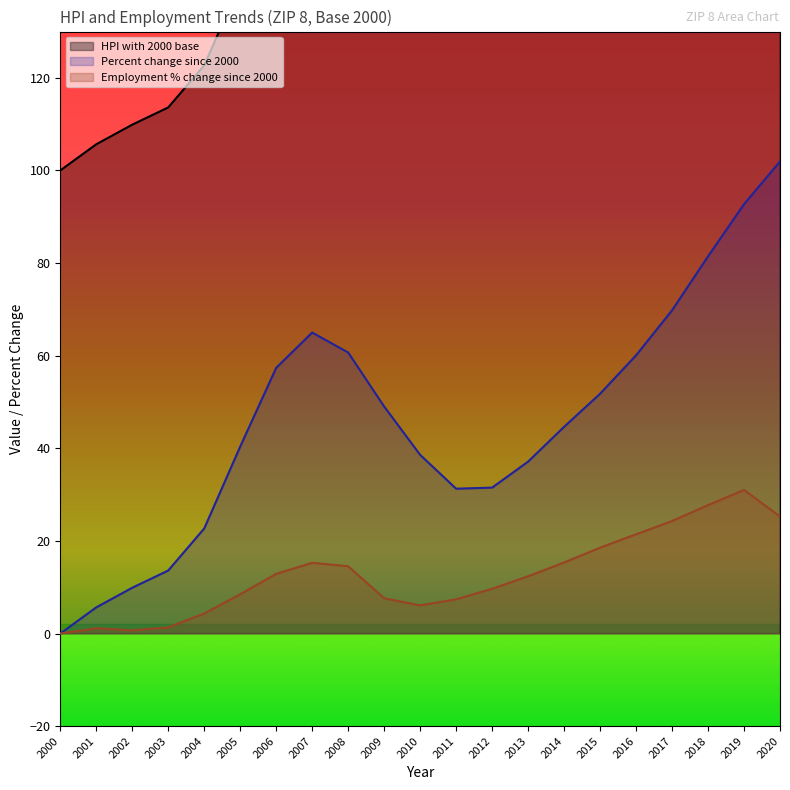

What is the spread (max minus min) of values at 2010?

132.5